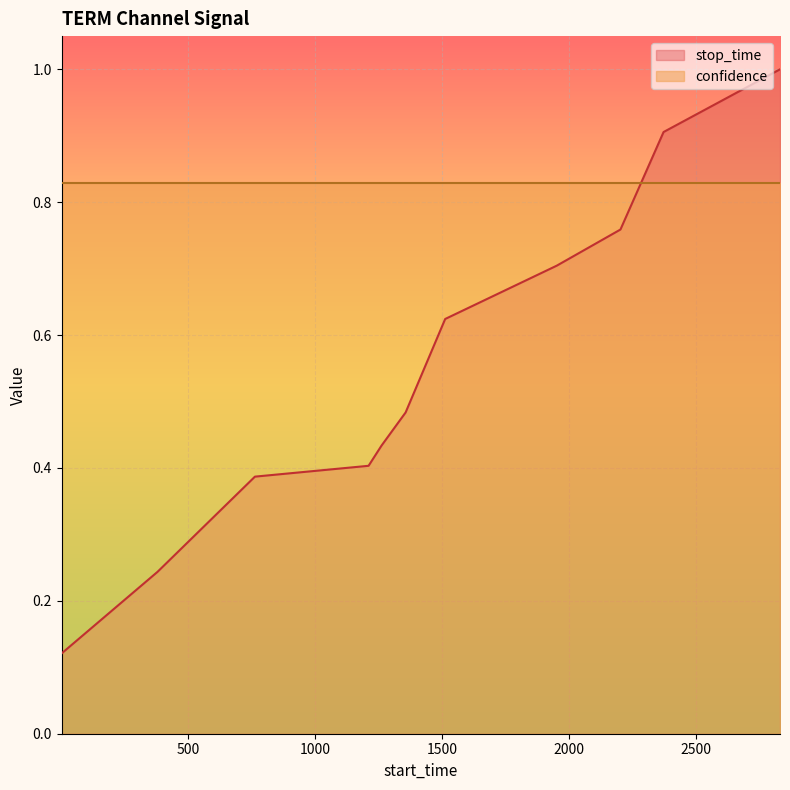

List the labels in order of value, largest first.

2833, 2374, 2204, 1953, 1513, 1357, 1262, 1211, 763, 379, 1